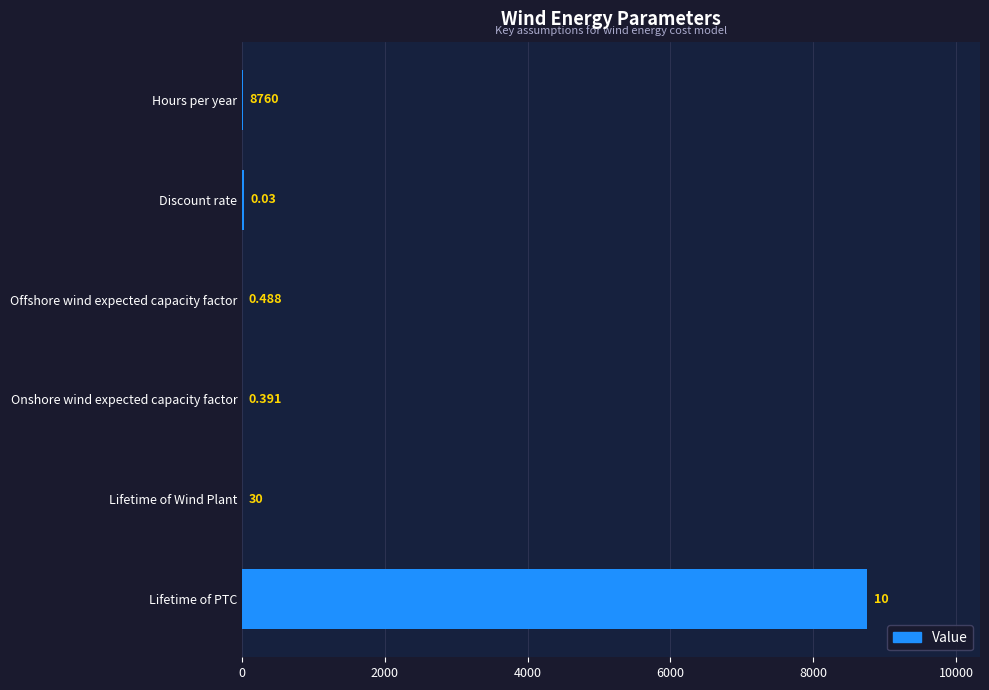

At which label is the value closest to 4380?

Discount rate